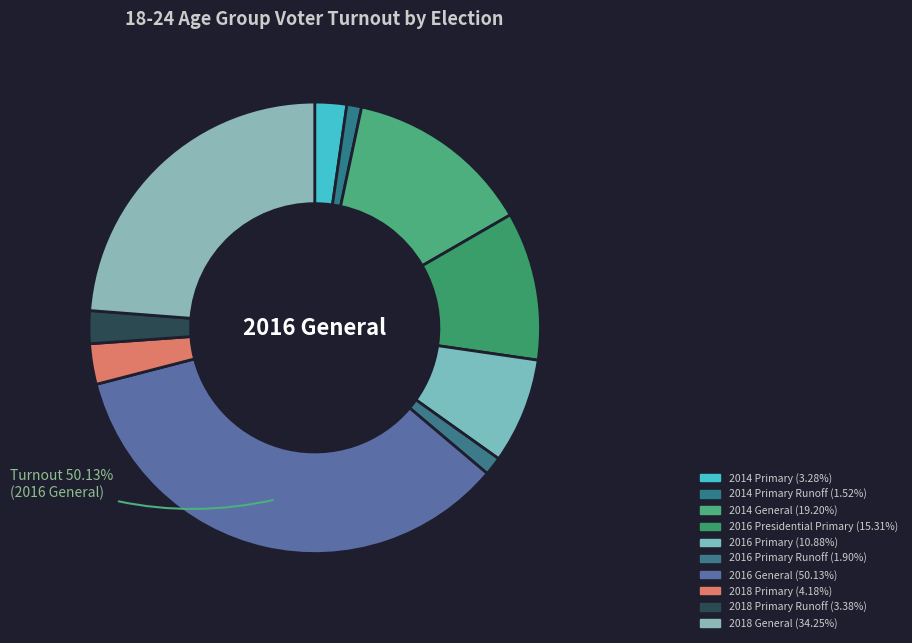

What is the ratio of the value at 2016 General to the value at 2016 Presidential Primary?

3.3